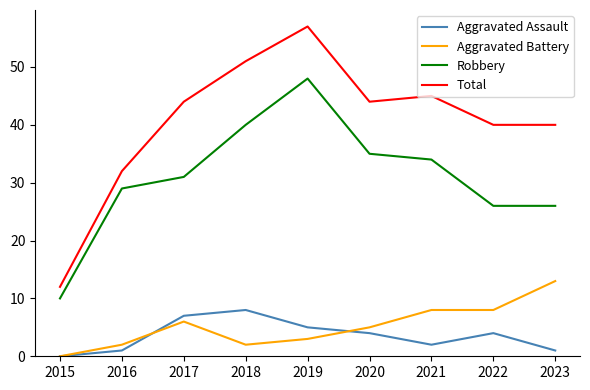

What is the maximum value for Aggravated Battery?

13